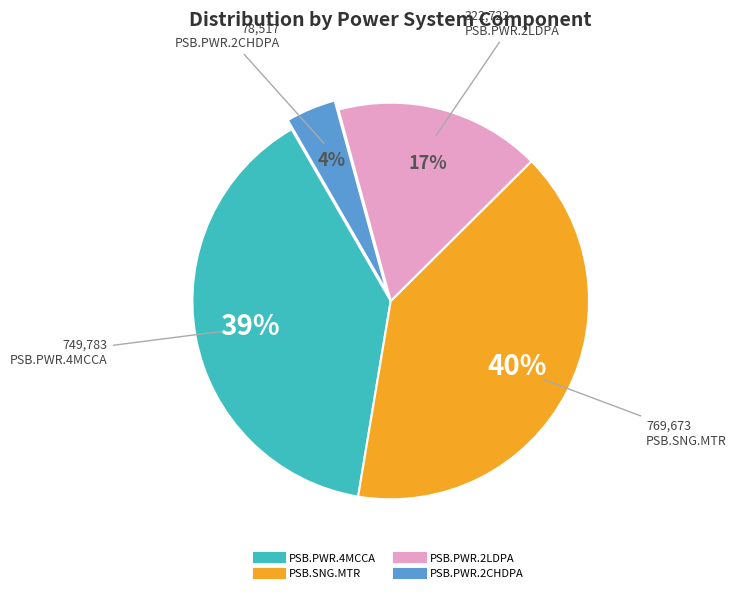

What percentage is the PSB.PWR.4MCCA slice, to the nearest percent?

39%